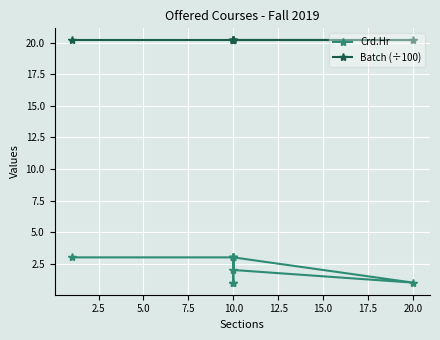

What is the difference between the maximum and second lowest values in the Crd.Hr series?

2.0